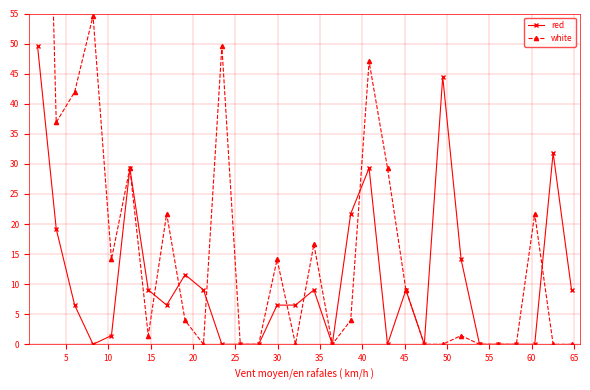

True or false: red has more than 0 points higher than both neighbors.

True